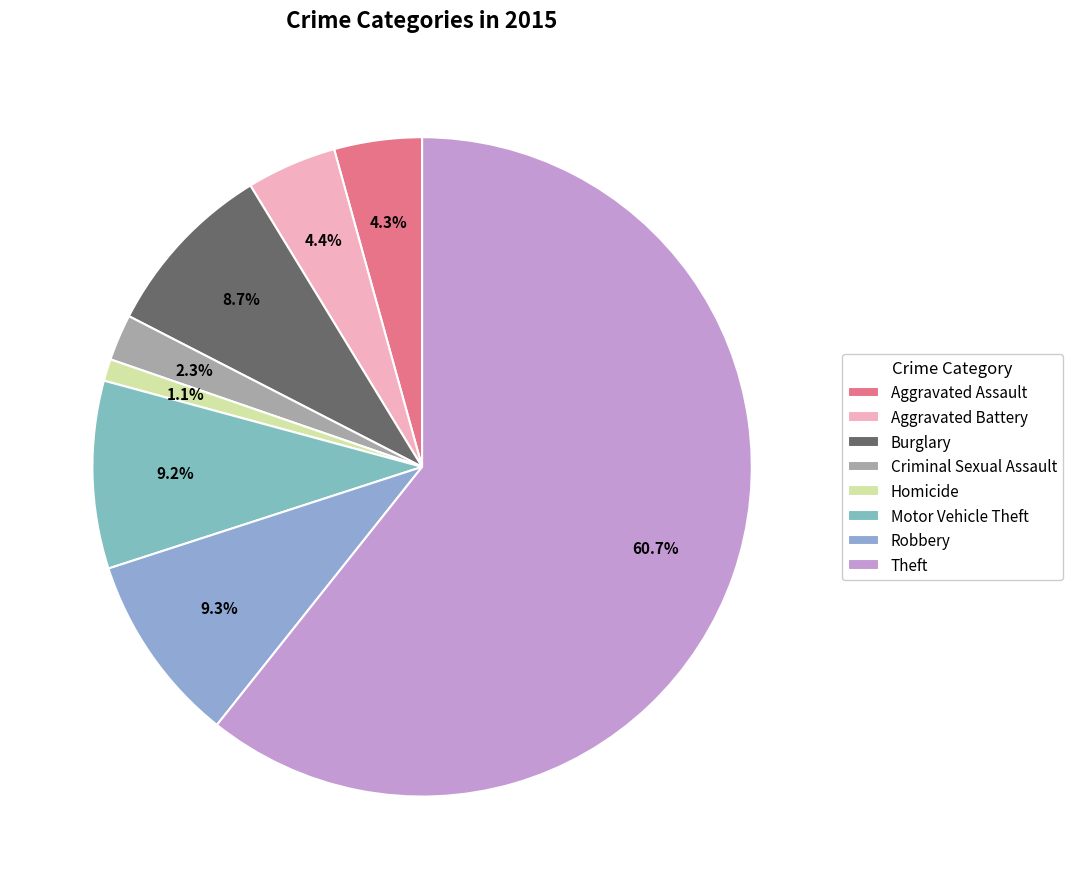

To the nearest percent, what is the average slice percentage?

12%